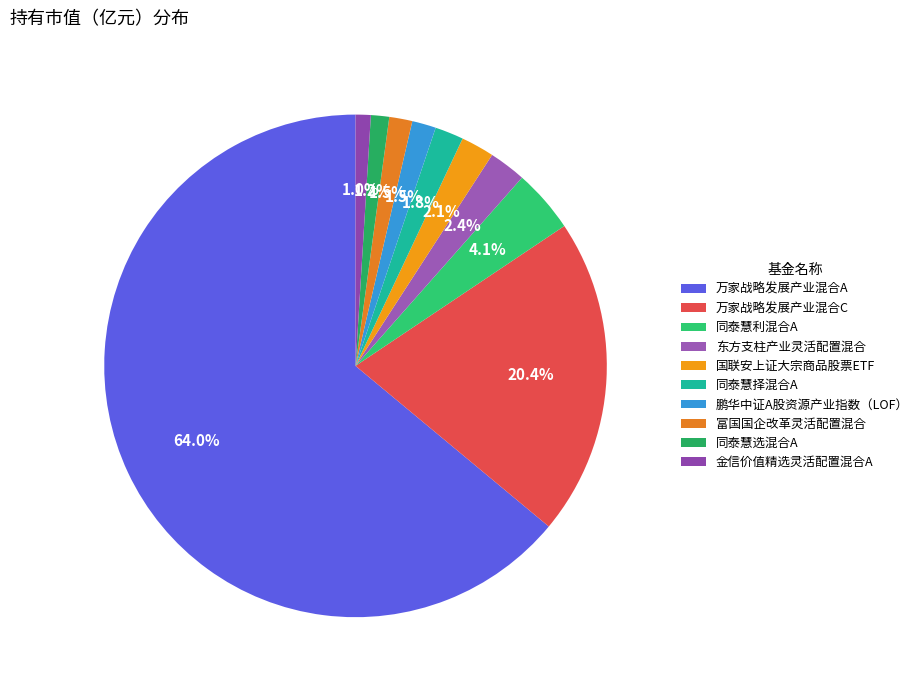

Which slice is the largest?

万家战略发展产业混合A